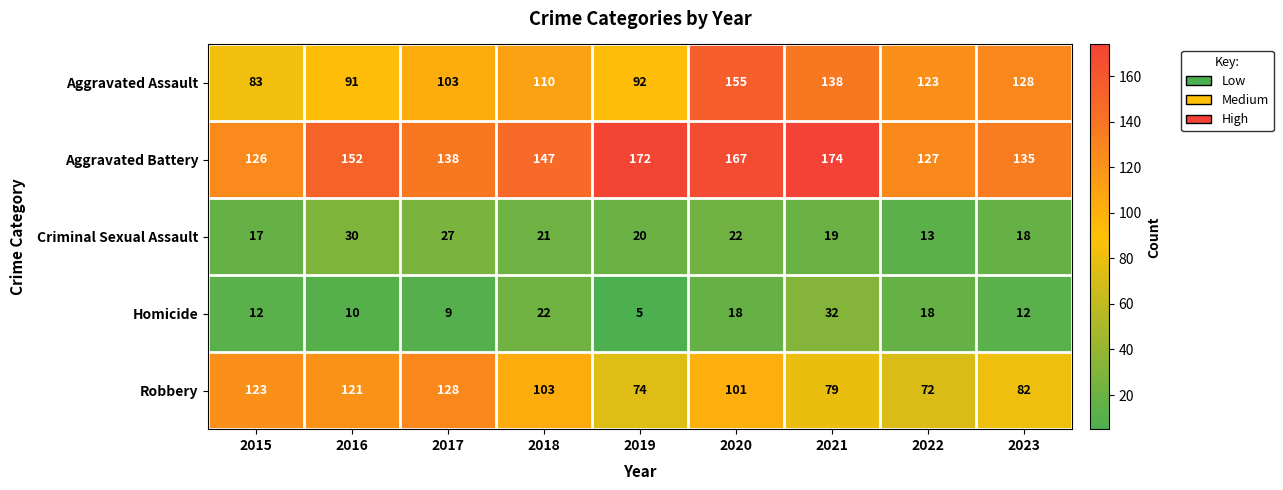

Read the Homicide value at 2015, to the nearest 5.

10